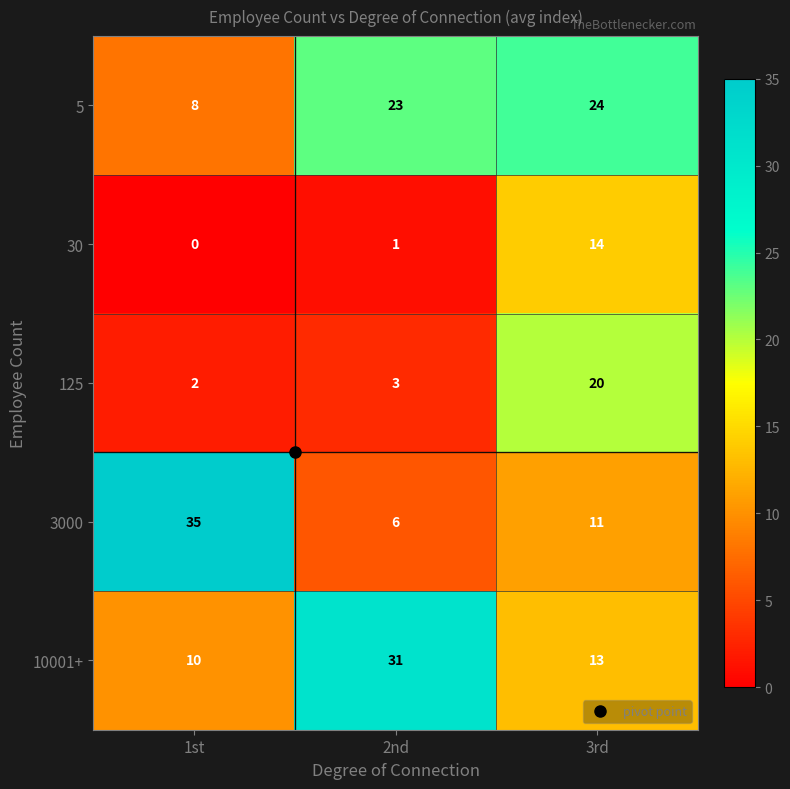

What is the sum of the 30 values at 2nd and 3rd?

15